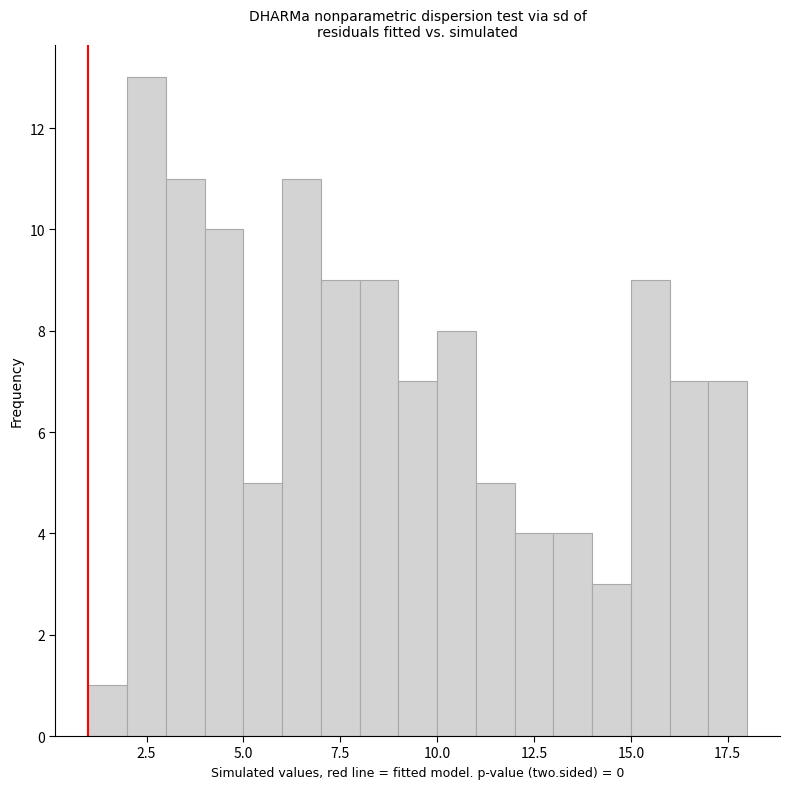

Around what value on the x-axis is the tallest bar? Give the approximate position of its centre, as read against the axis.

2.5